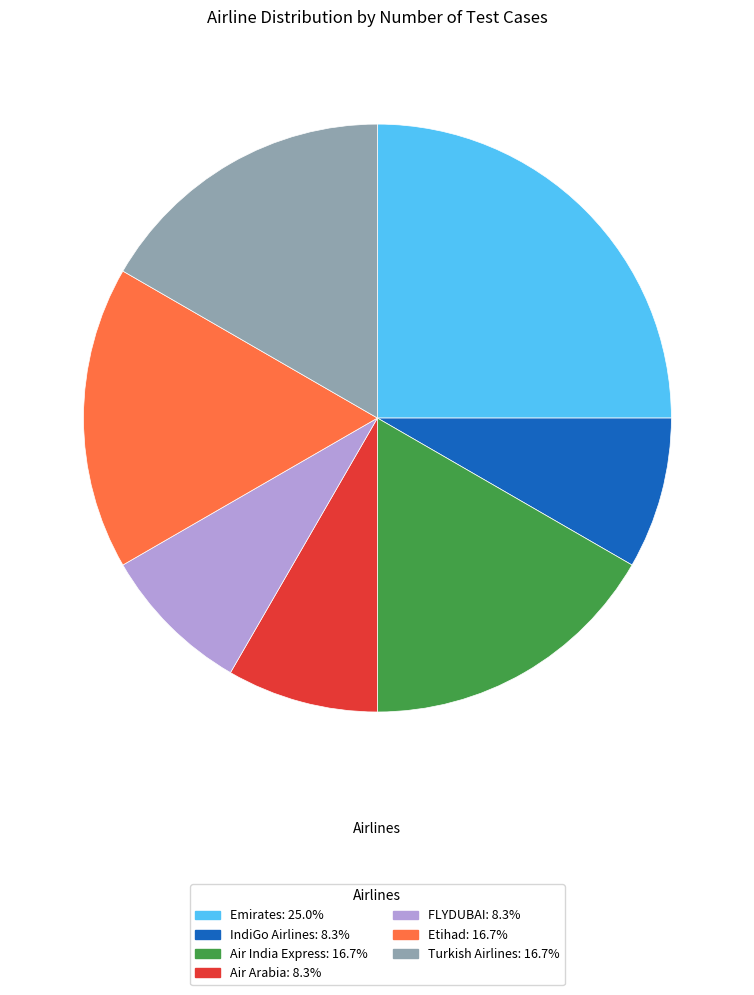

Combined, do IndiGo Airlines: 8.3% and Air Arabia: 8.3% account for over 50%?

No